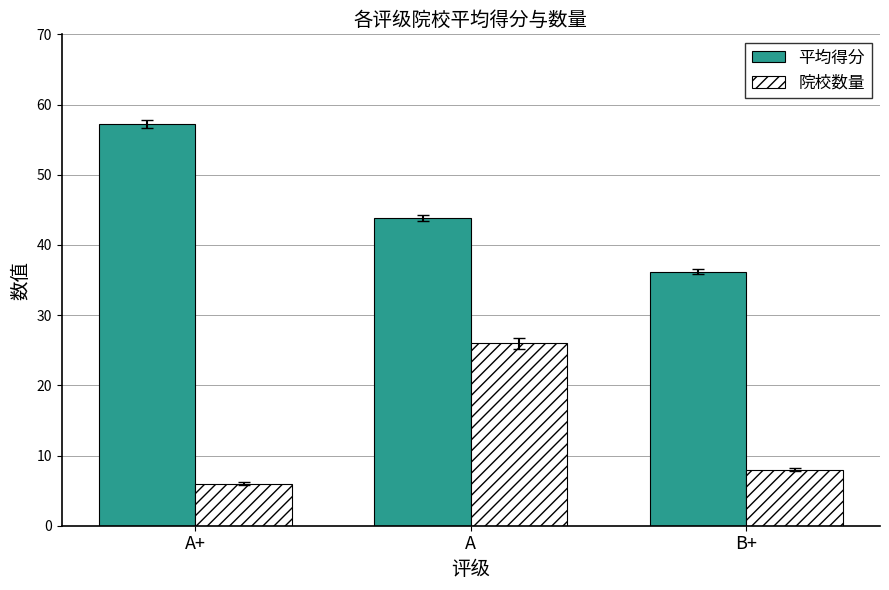

The 平均得分 series shows 36.2 at B+. True or false?

True